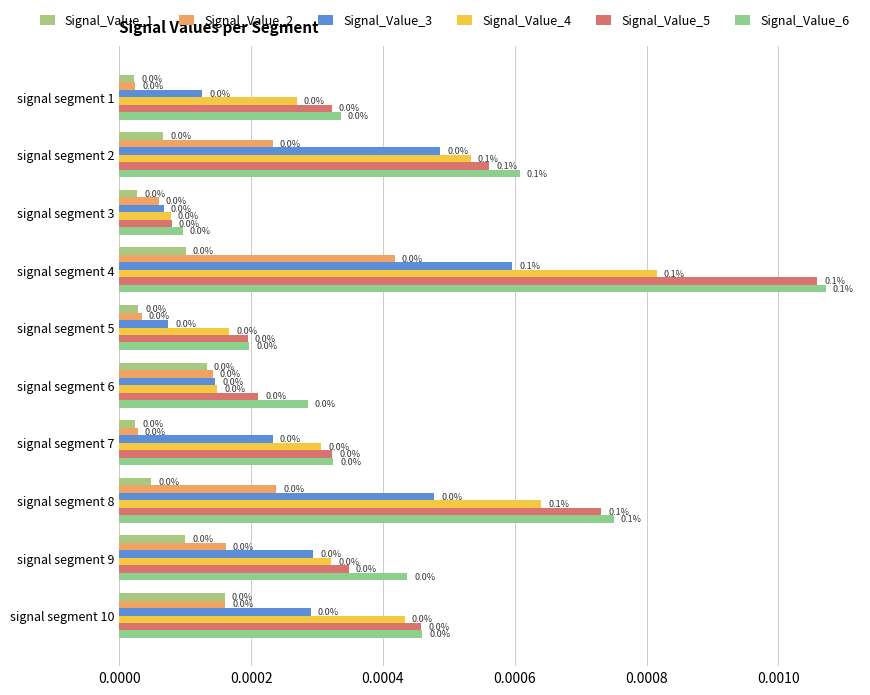

How many categories are shown in the chart?

10